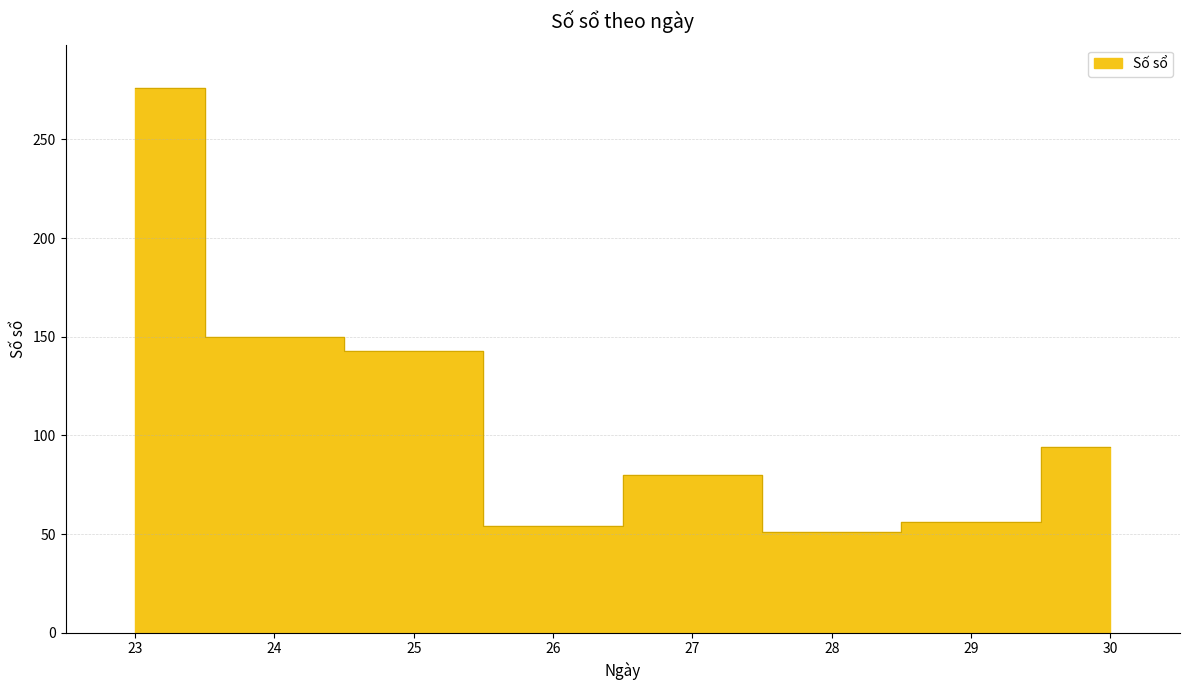

Reading left to right, extract all data points from this chart.

276	150	143	54	80	51	56	94